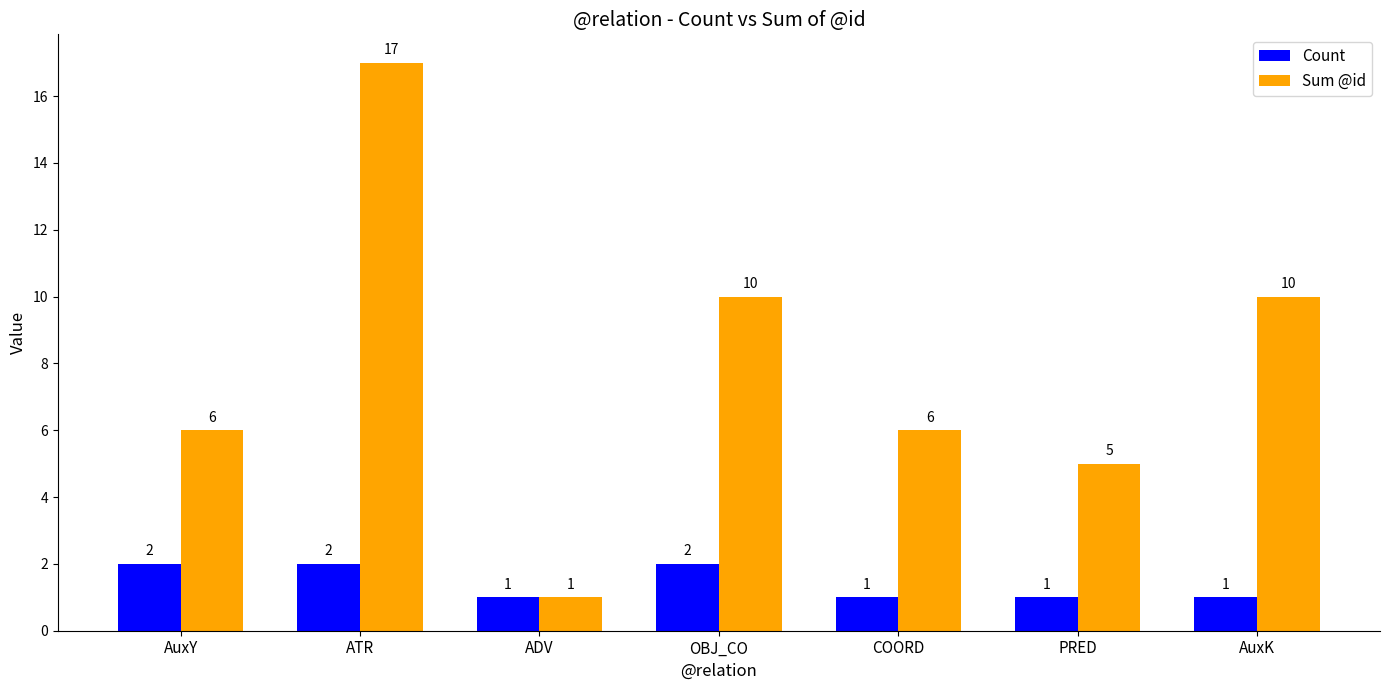

What position from the right is ATR?

6